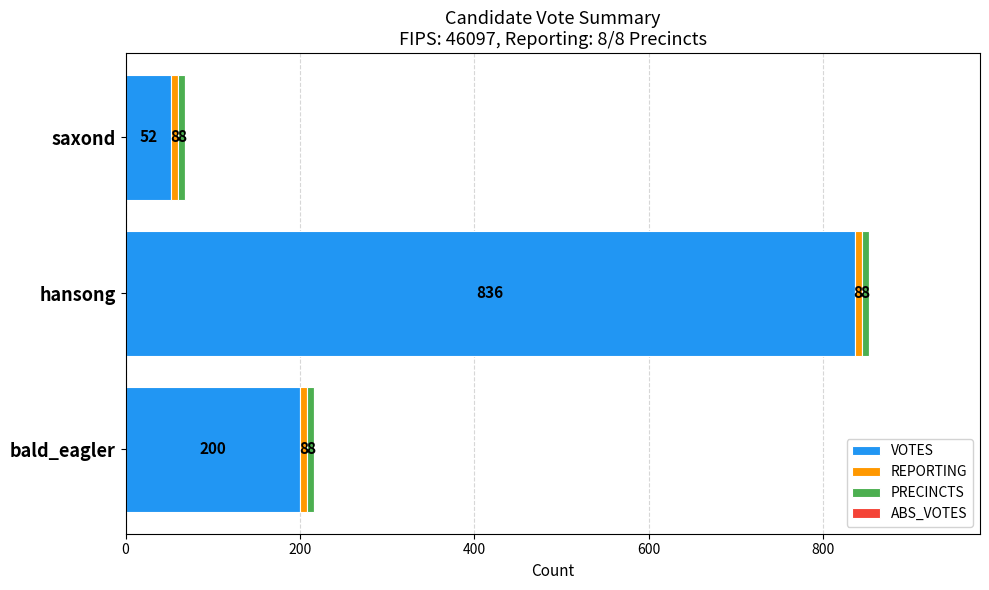

What is the sum of the VOTES values at bald_eagler and hansong?

1036